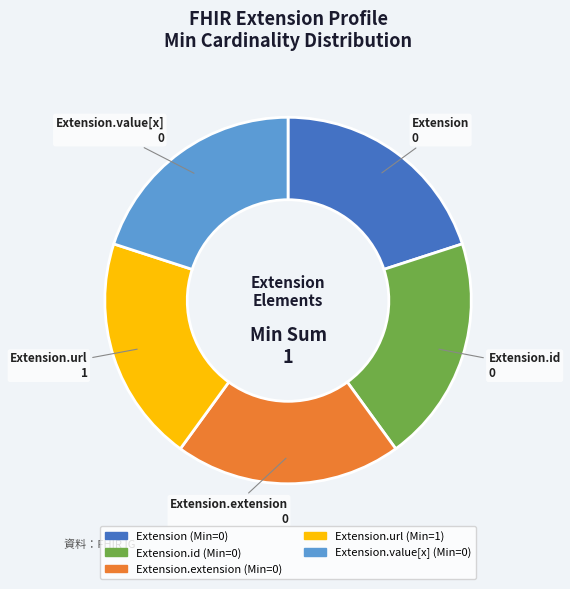

Does any single category account for the majority?

No